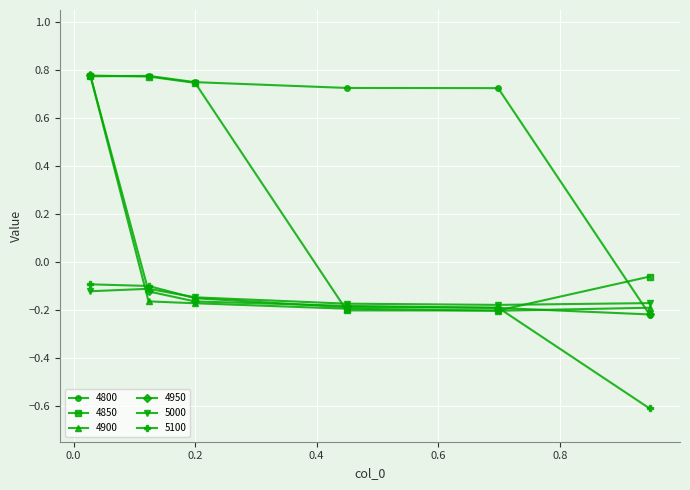

After their last crossing, which series has the higher values: 4850 or 5000?

4850